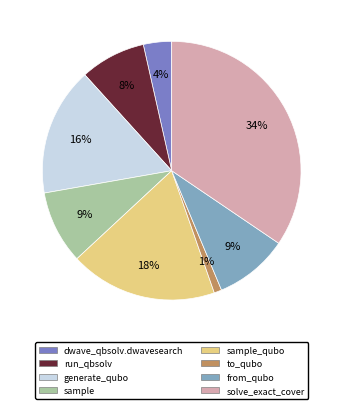

Does any single category account for the majority?

No